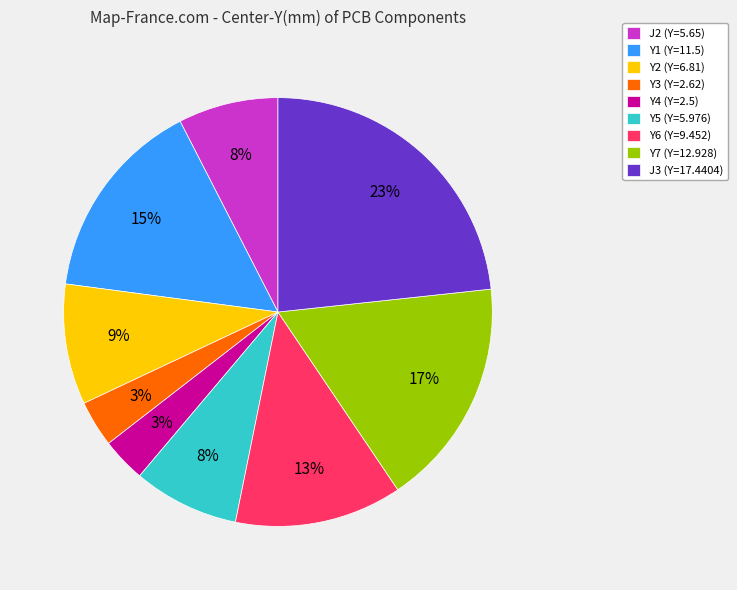

How many segments does this pie chart have?

9